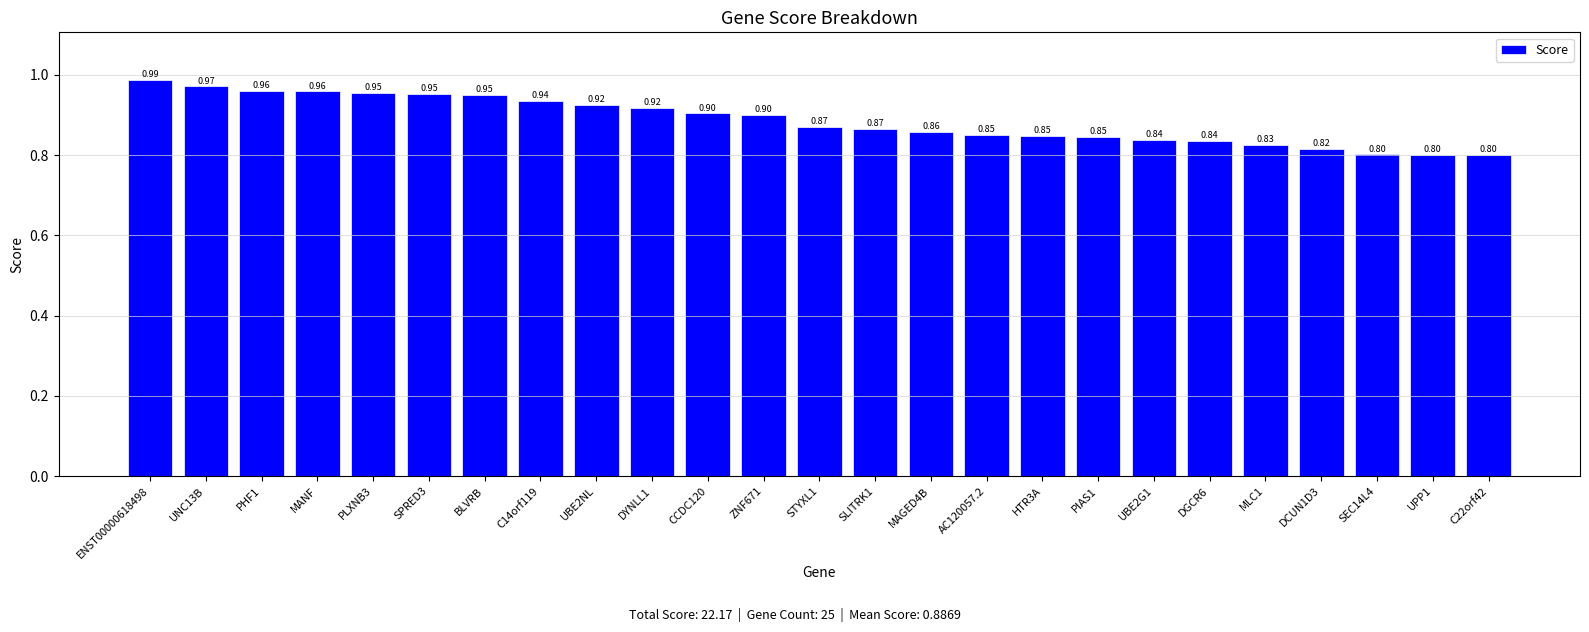

What is the average value?

0.9